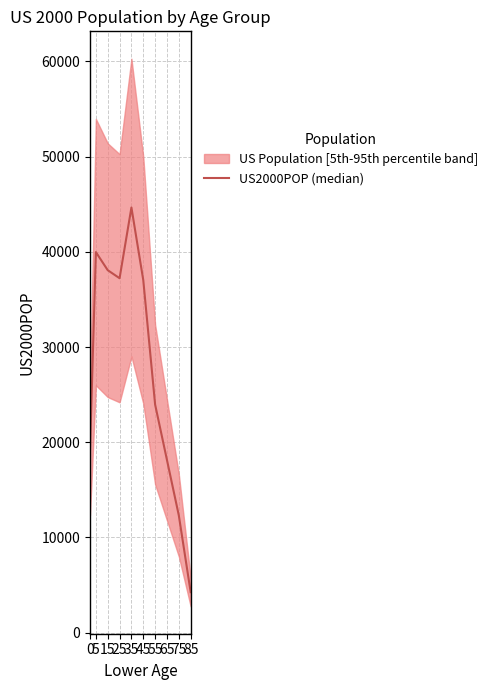

Is it true that the value at 85 is 6140?

False